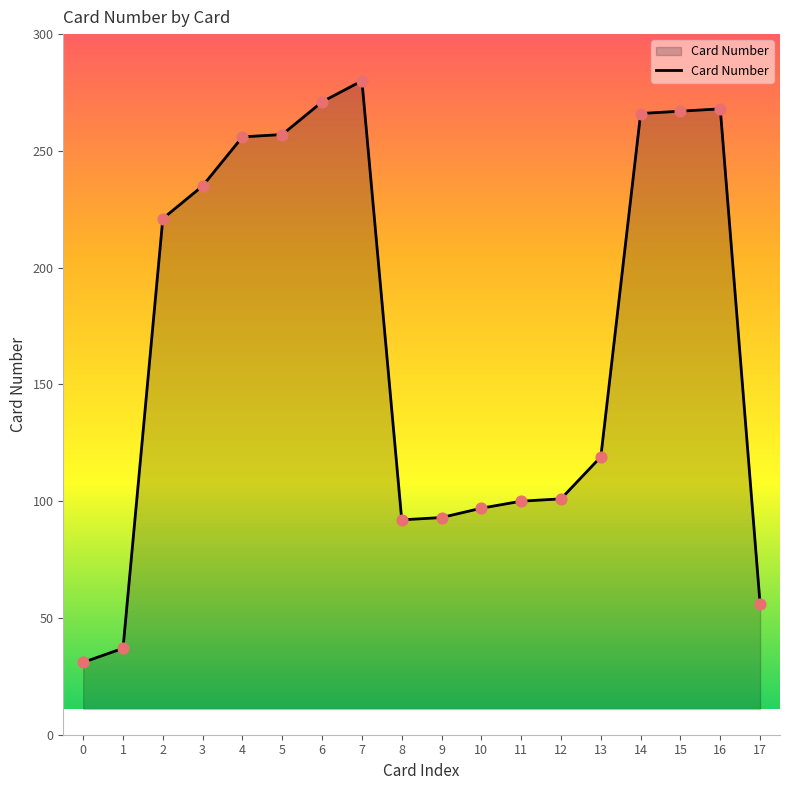

What is the change in value from 4 to 8?

-164